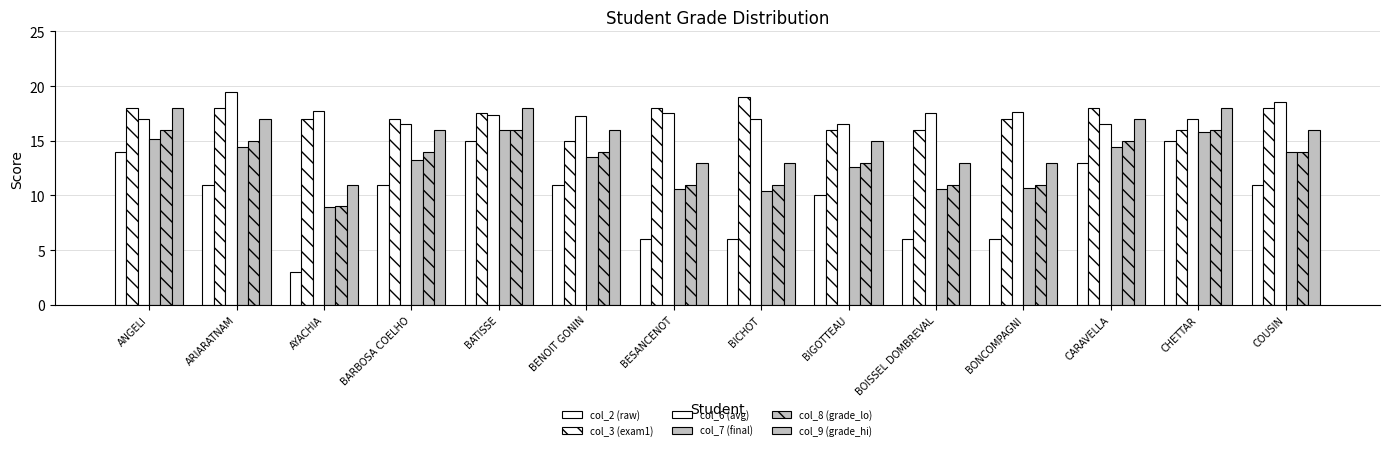

Does the chart contain stacked bars?

No